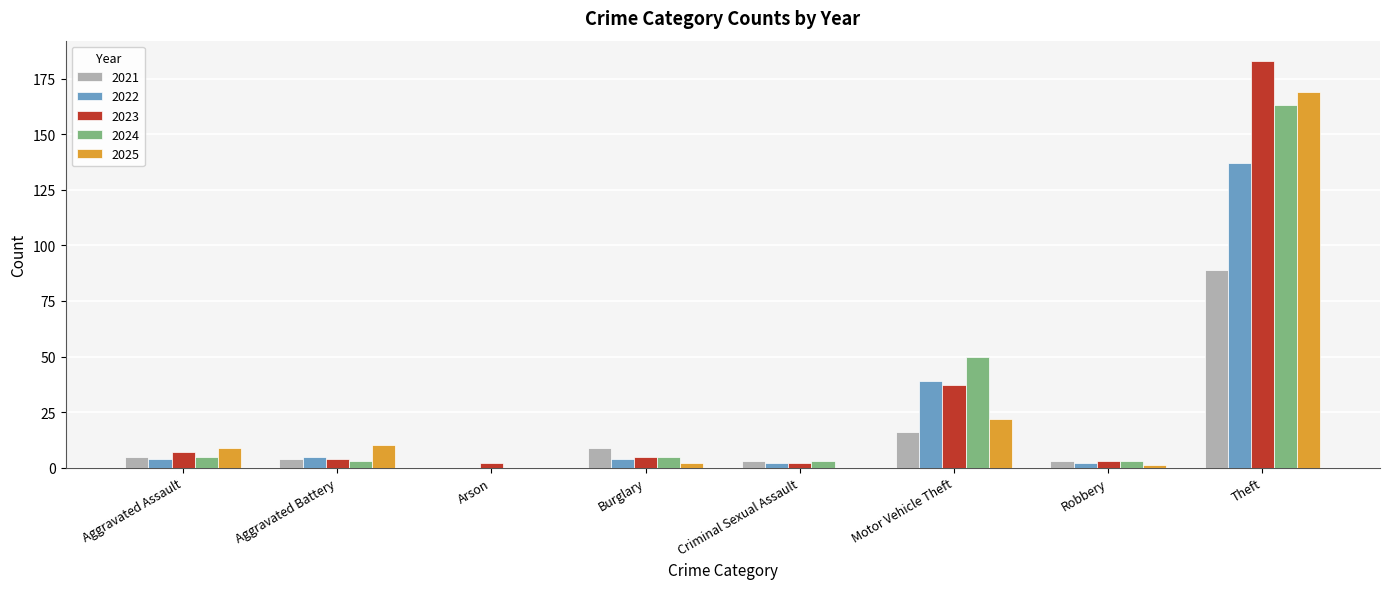

Between Aggravated Assault and Theft, which series saw the biggest shift?

2023